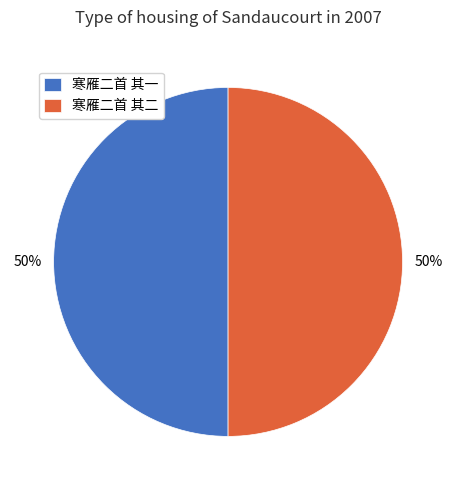

How many slices are in this pie chart?

2